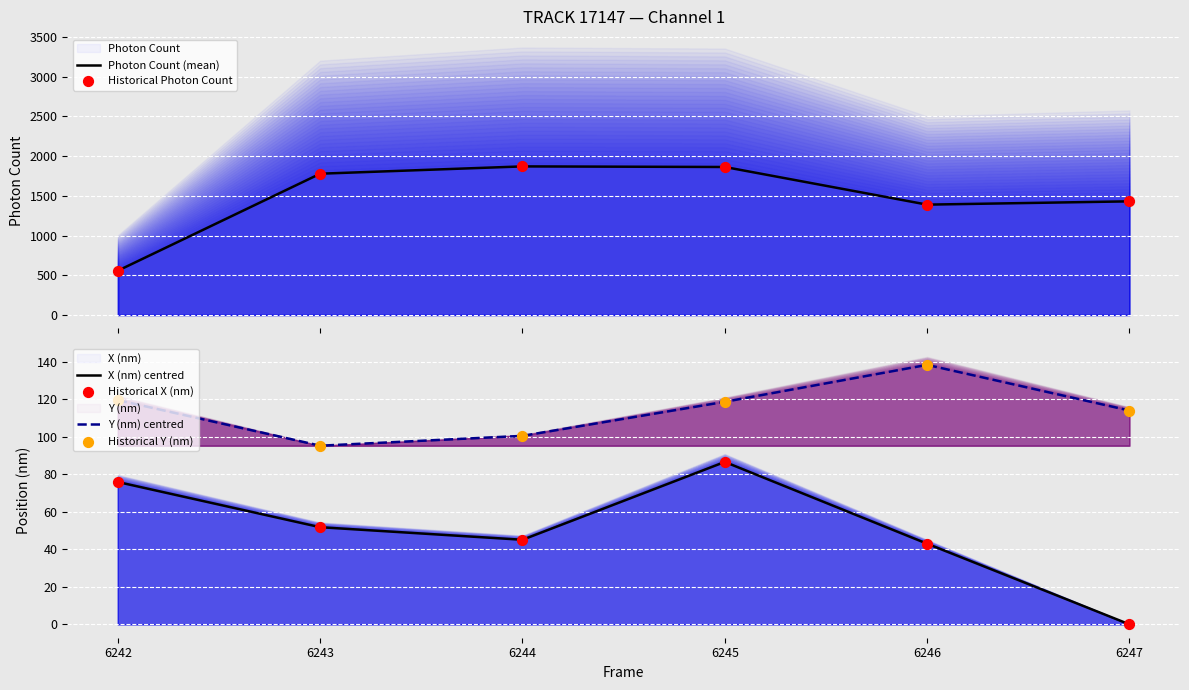

Which category has the highest value in the X (nm) centred series?

6245